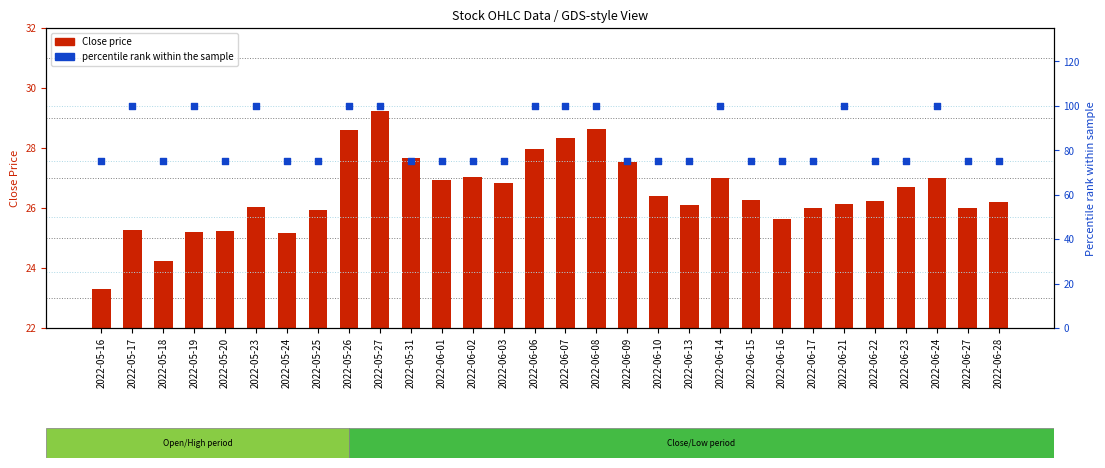

Which series reaches the minimum Y coordinate?

Close price